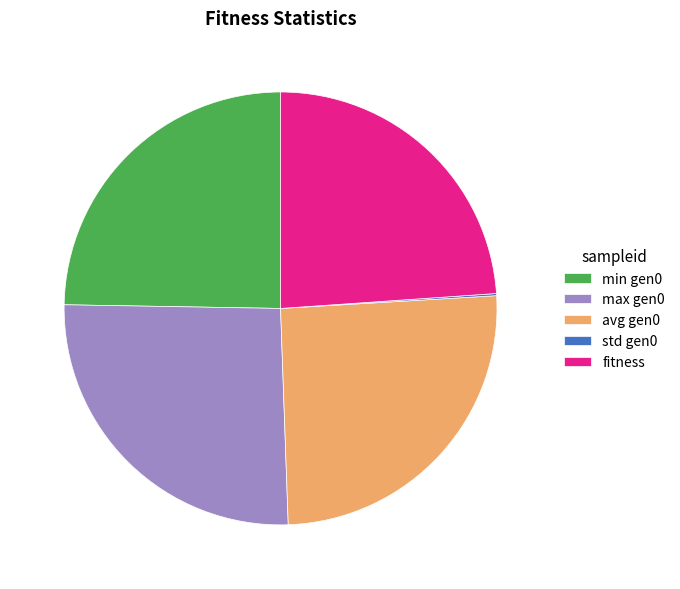

True or false: min gen0 accounts for 38% of the total.

False